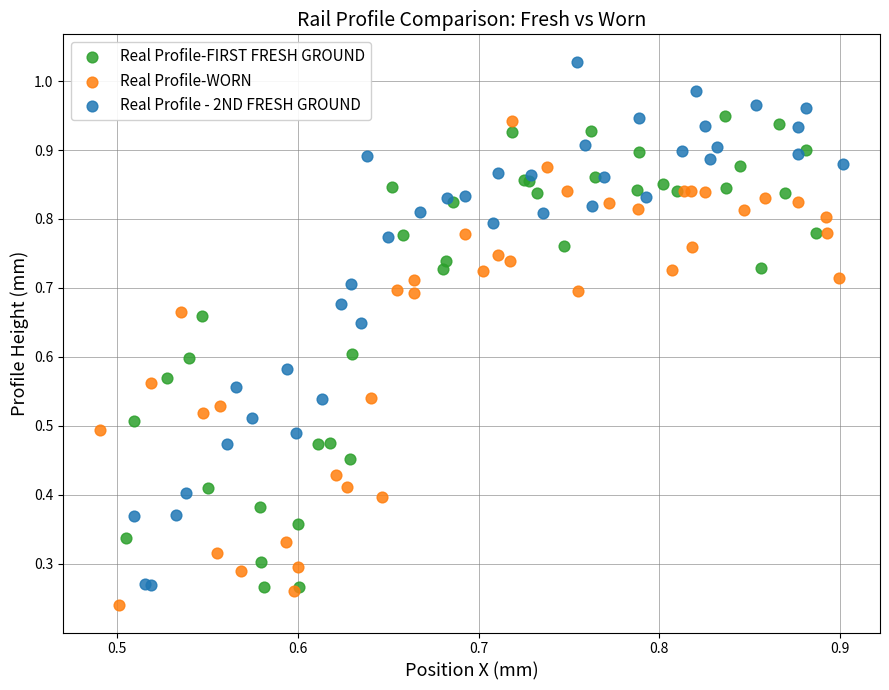

What are all the series names shown in the legend?

Real Profile-FIRST FRESH GROUND, Real Profile-WORN, Real Profile - 2ND FRESH GROUND